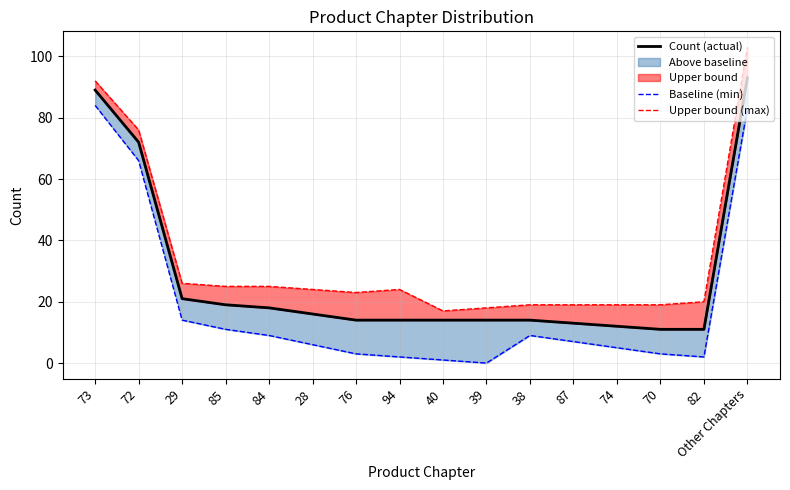

True or false: Baseline (min) and Upper bound (max) cross at least once.

False